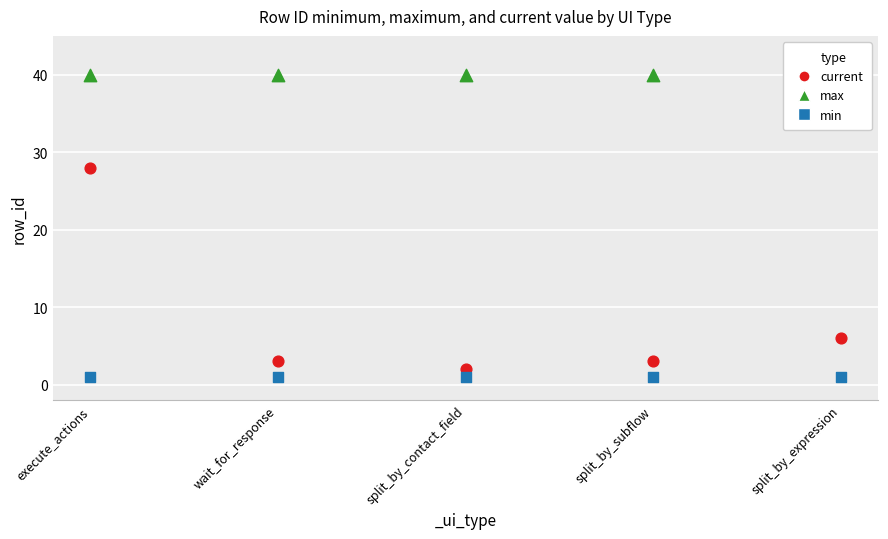

What are all the series names shown in the legend?

max, current, min